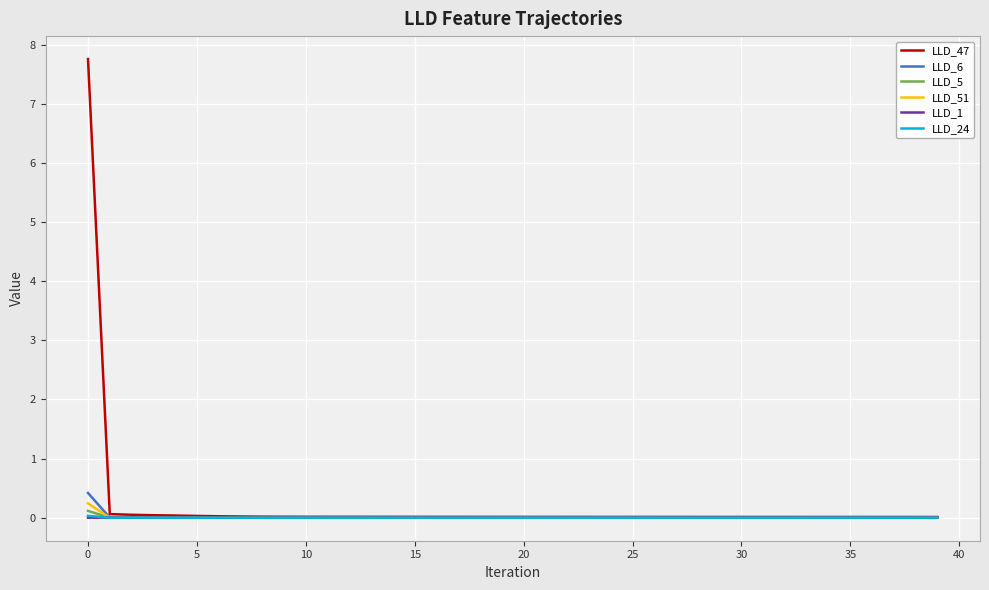

At how many categories does at least one series exceed 1?

1